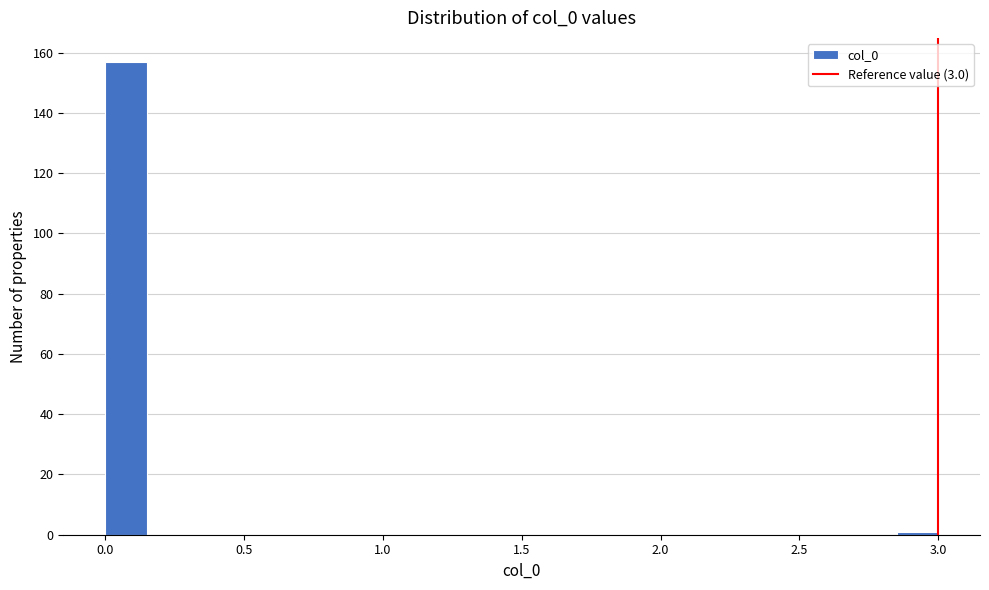

Around what value on the x-axis is the tallest bar? Give the approximate position of its centre, as read against the axis.

0.10